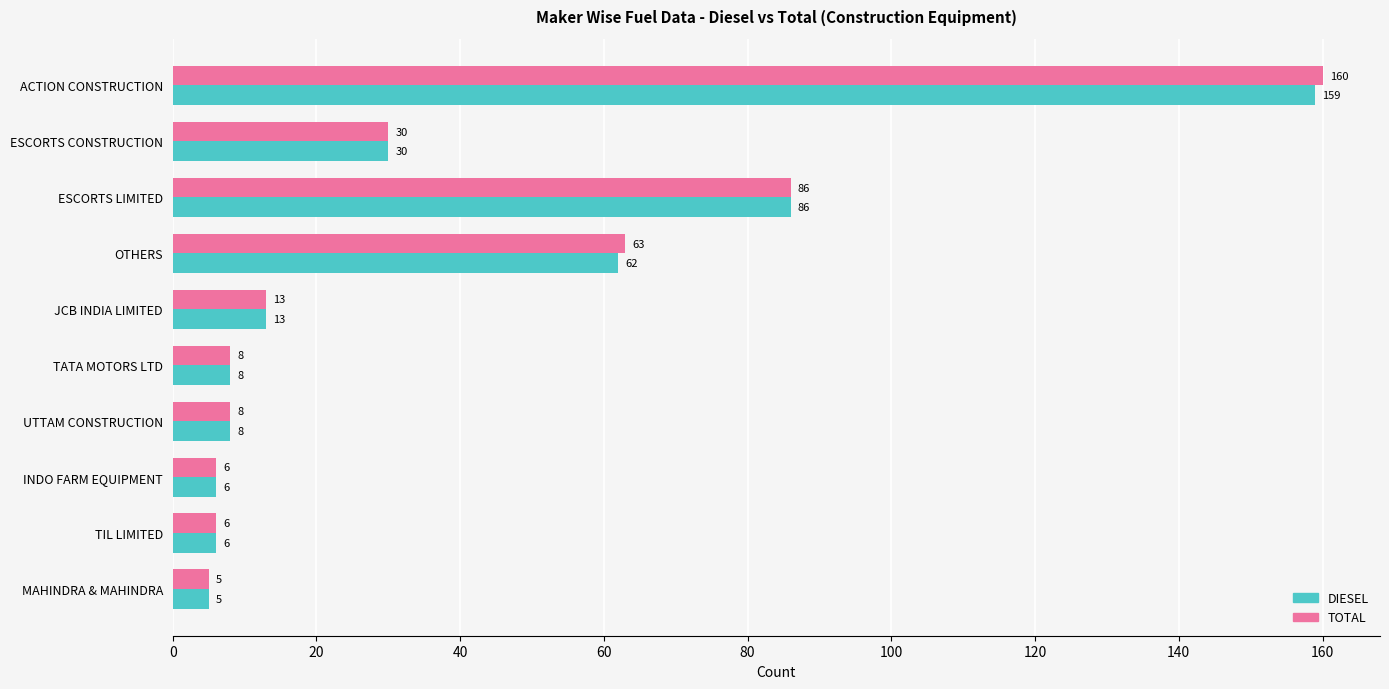

Which category has the lowest value in the DIESEL series?

MAHINDRA & MAHINDRA